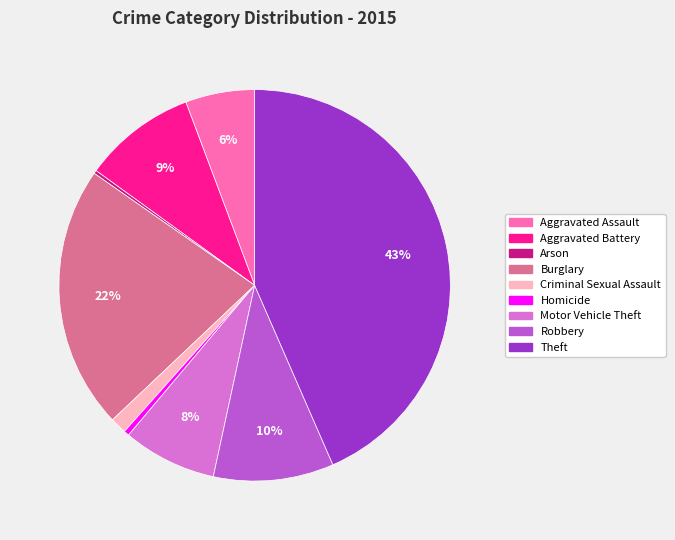

Is it true that Homicide is 0% of the pie?

True